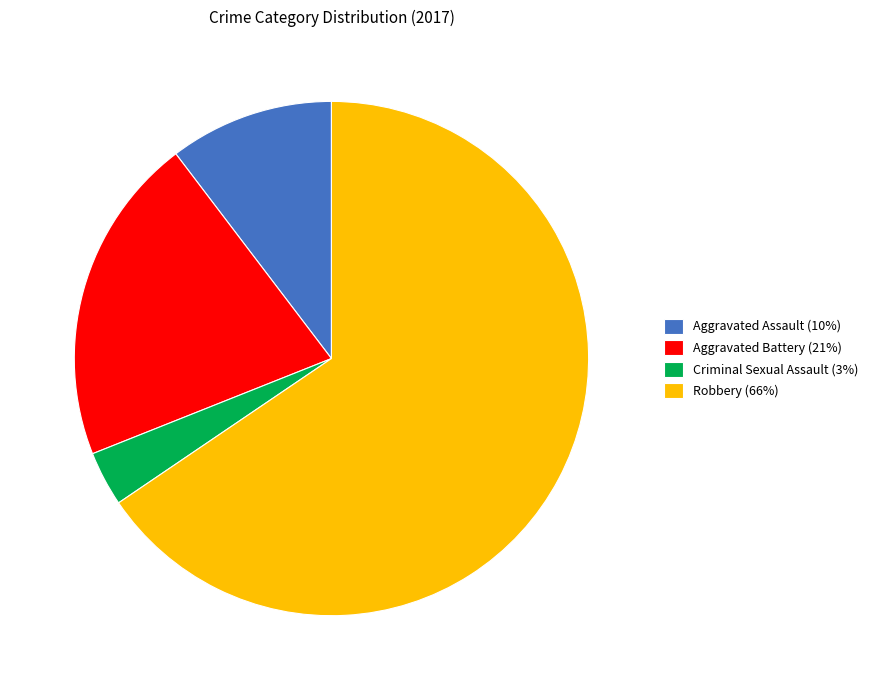

Approximately how many times larger is the value at Aggravated Assault (10%) compared to Criminal Sexual Assault (3%)?

3.0